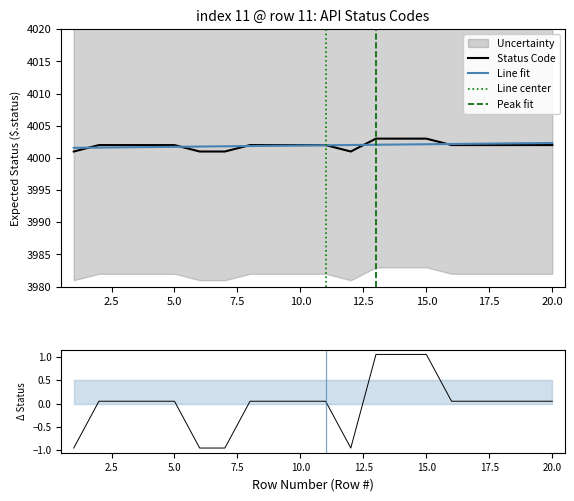

What is the average value of the 预期结果 series?

4001.9